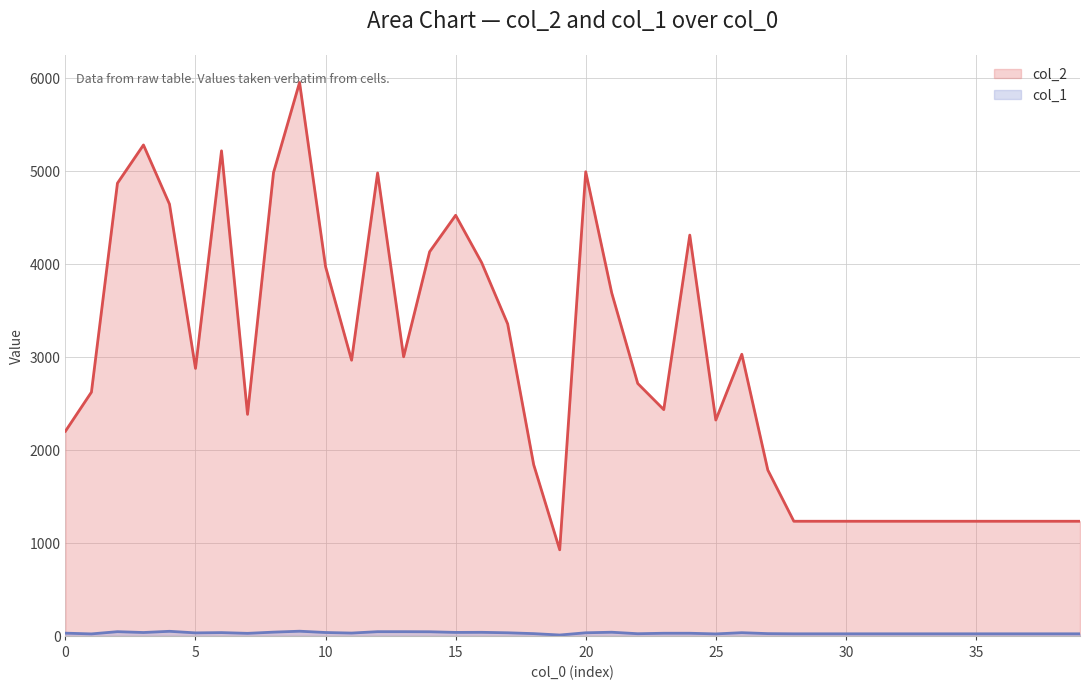

How many interior local peaks does the col_2 series have?

8